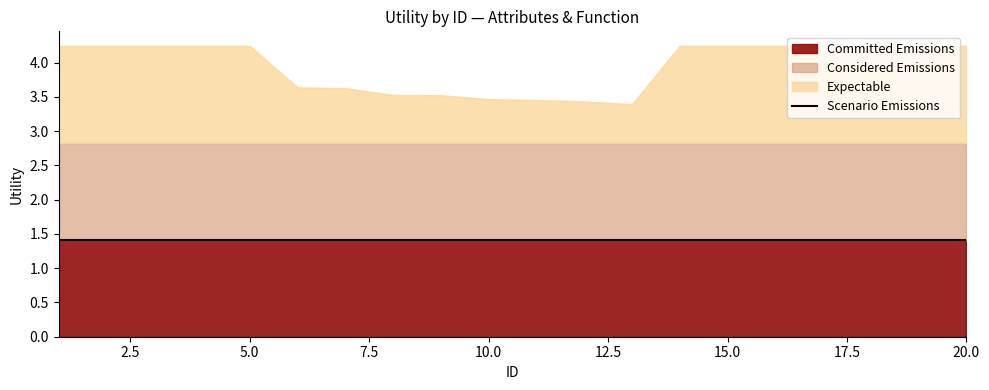

How many lines are shown in the chart?

4